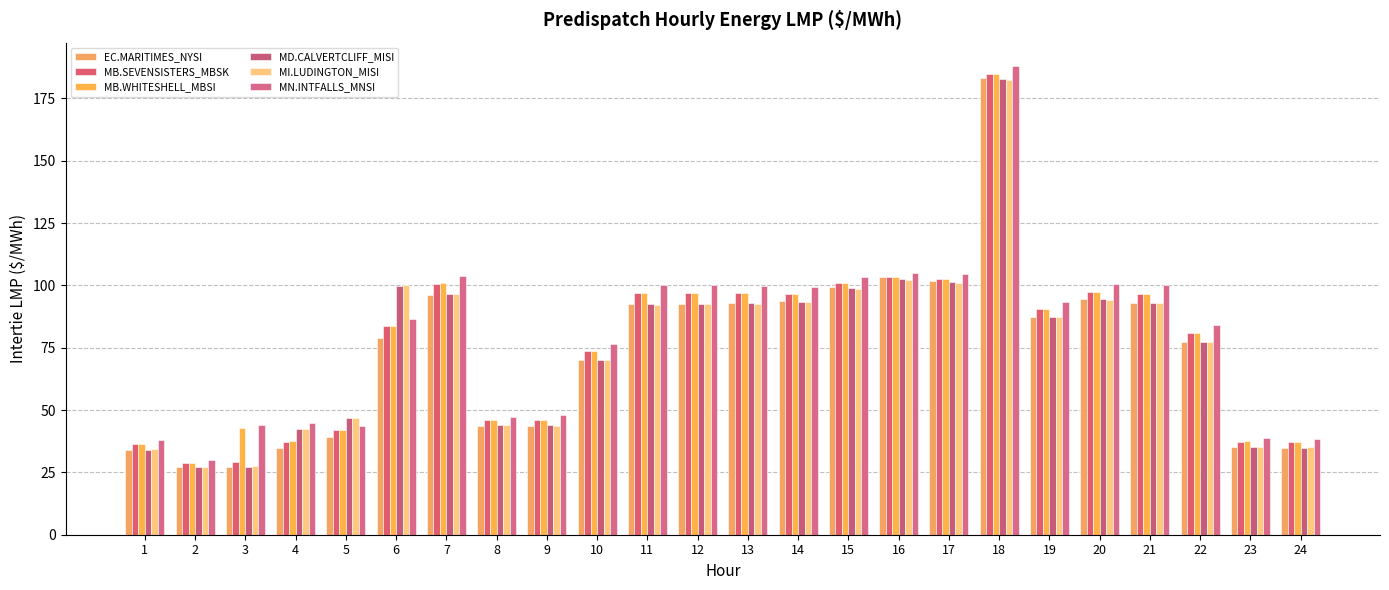

Are the bars grouped side by side (vs. stacked)?

Yes